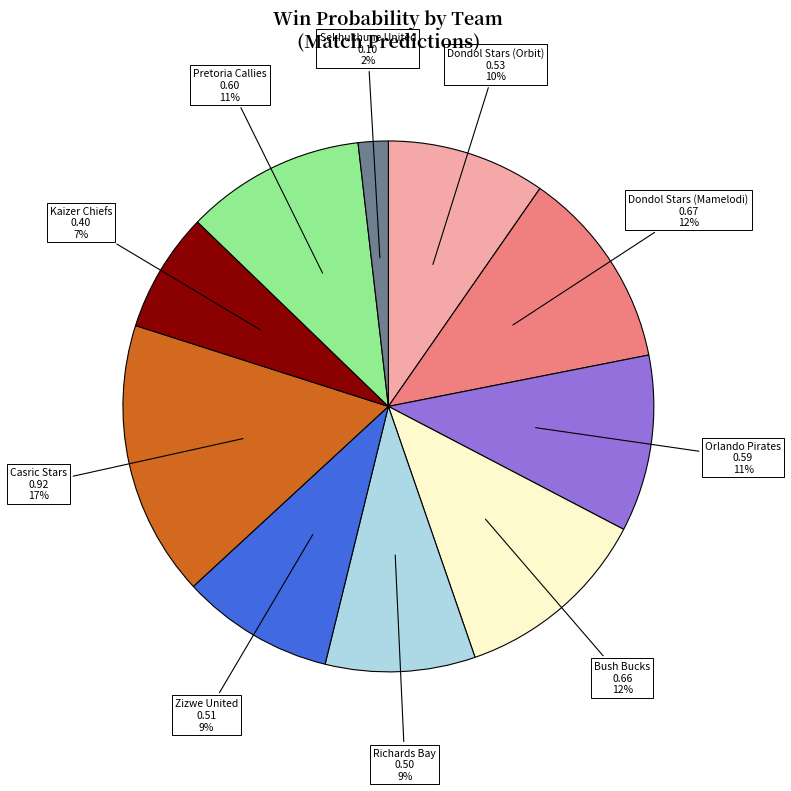

To the nearest percent, what is the difference between the largest and smallest slice percentages?

15%